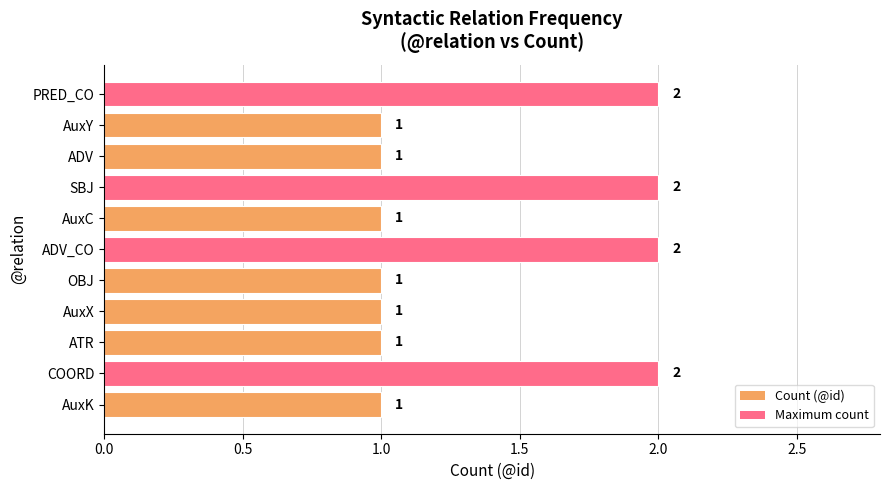

Is it true that the value at ADV_CO is 3?

False